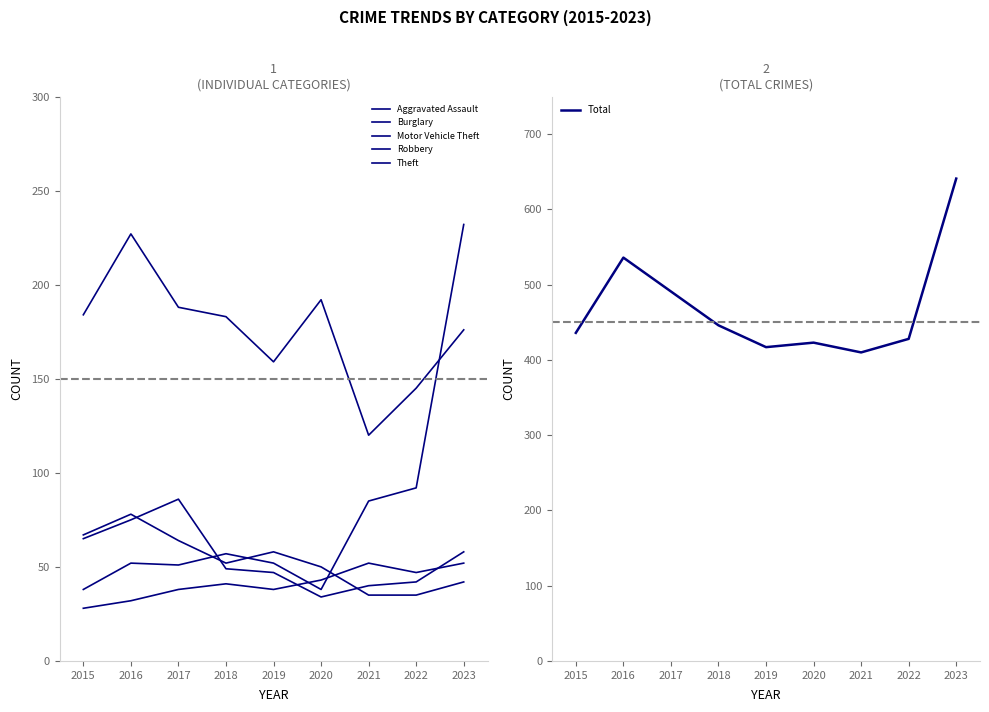

Which series ends up on top after the final intersection of Burglary and Motor Vehicle Theft?

Motor Vehicle Theft